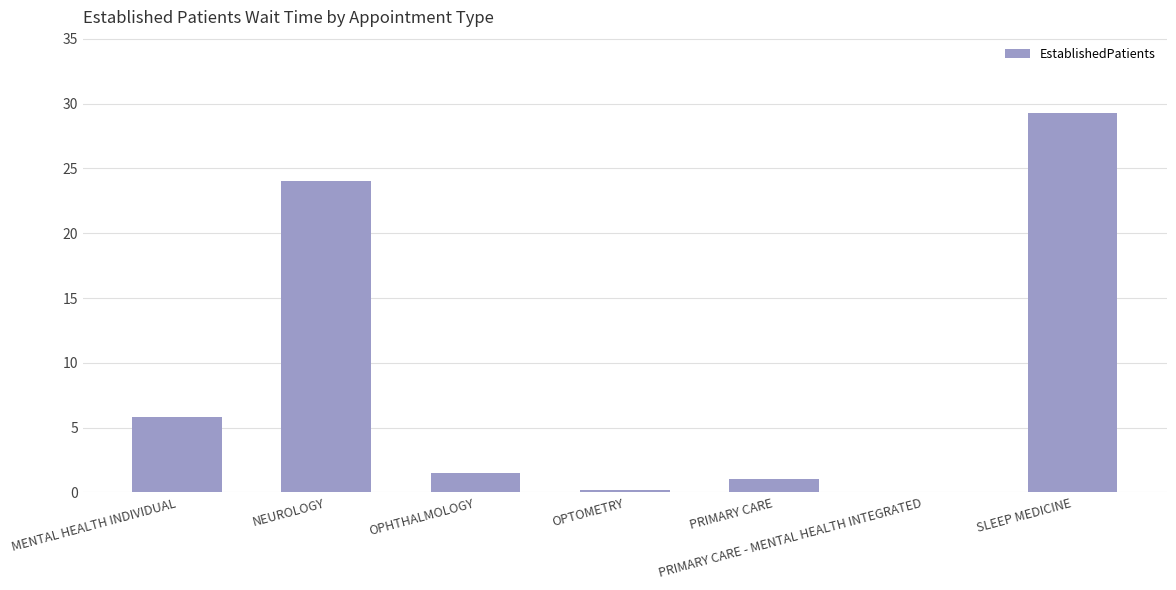

The chart shows a value of 6.8 at NEUROLOGY. True or false?

False